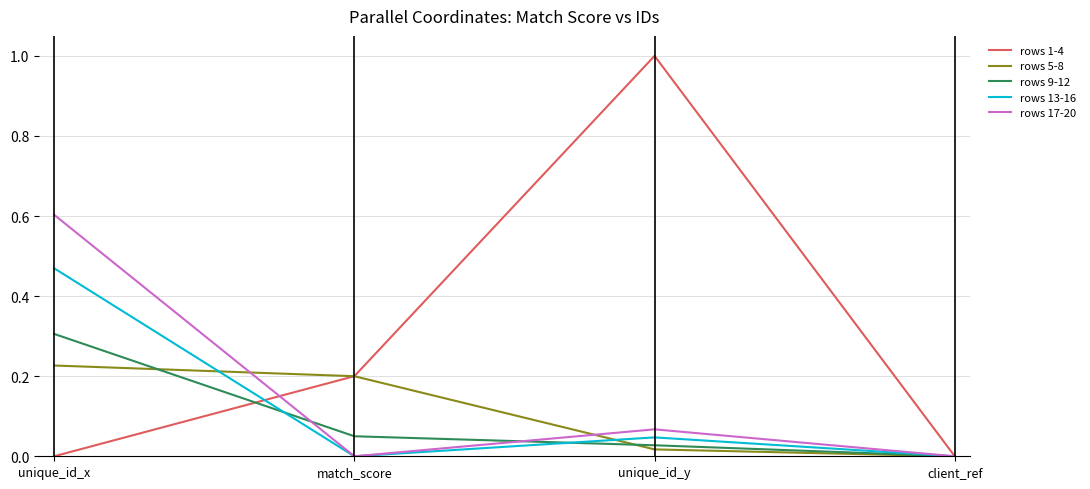

At which category does rows 13-16 reach its first local peak?

unique_id_y